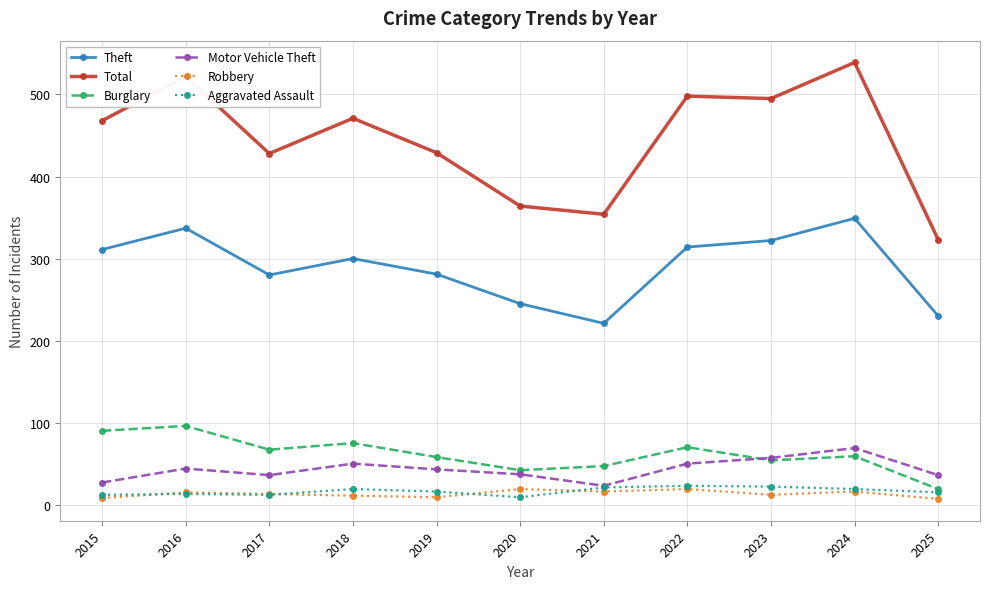

Where is the first local minimum for Theft?

2017